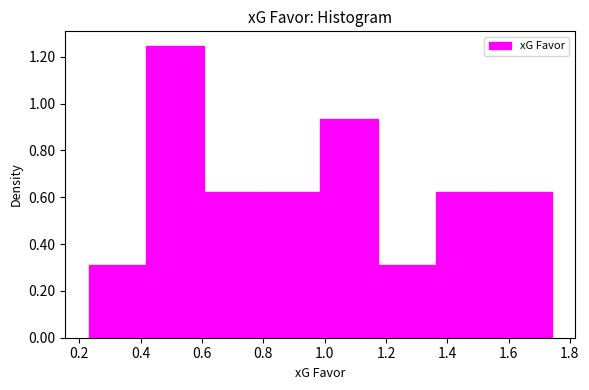

What is the height of the bar covering 1.36 to 1.56 on the x-axis? Neither the bar edges nor the heights are printed on the chart, so give them approximately, as read against the axes.

0.62